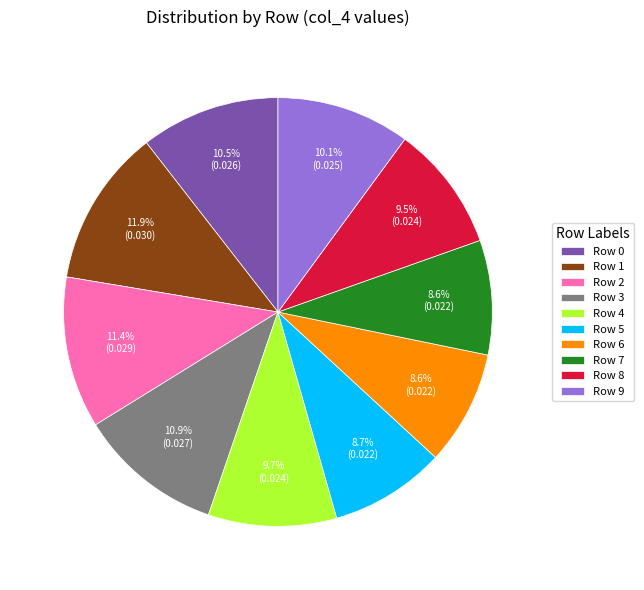

True or false: Row 6 accounts for 9% of the total.

True